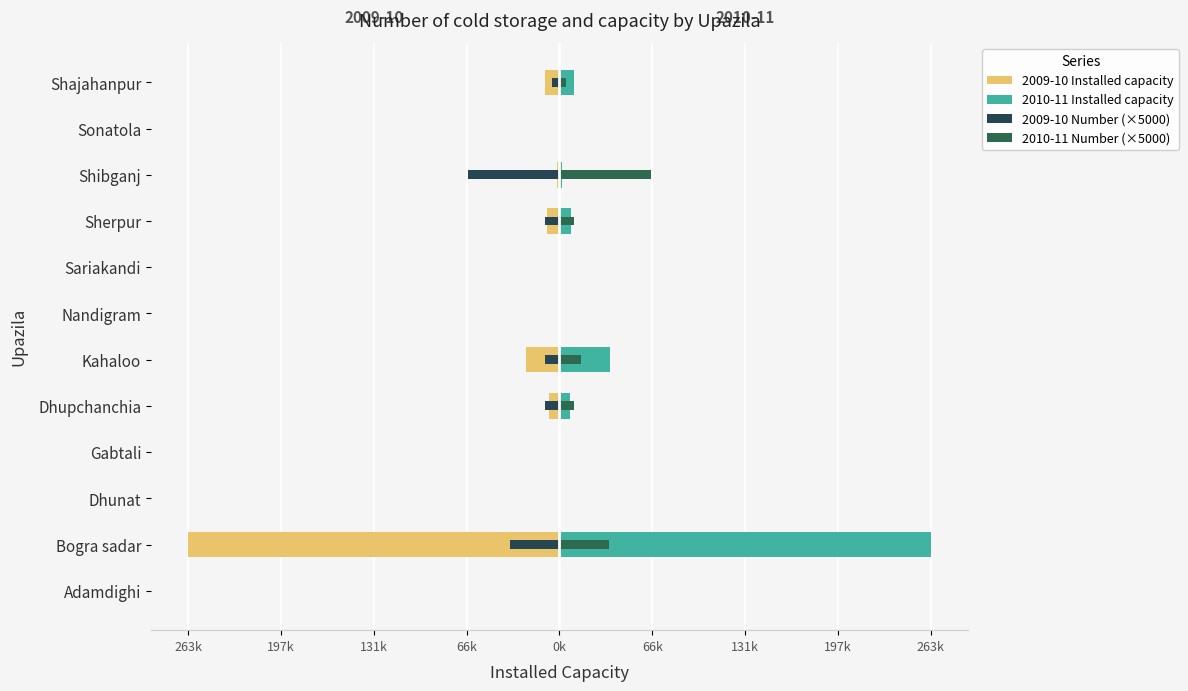

How many bars are there in total?

48